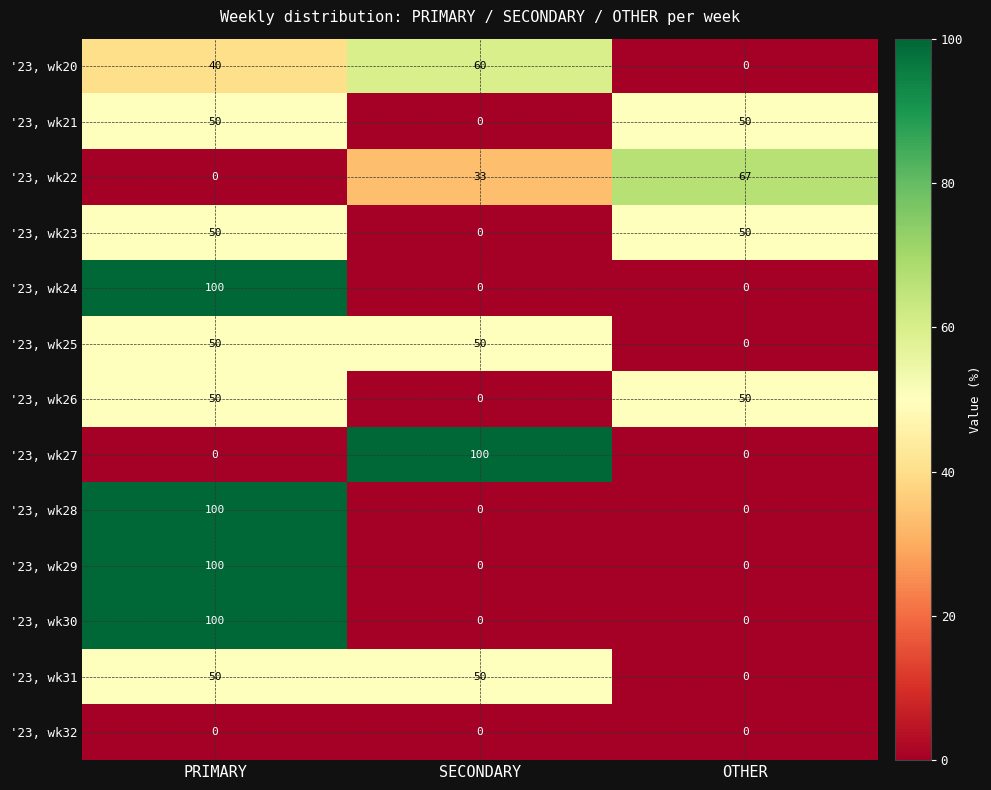

What is the difference between the maximum and minimum values in the '23, wk23 series?

50